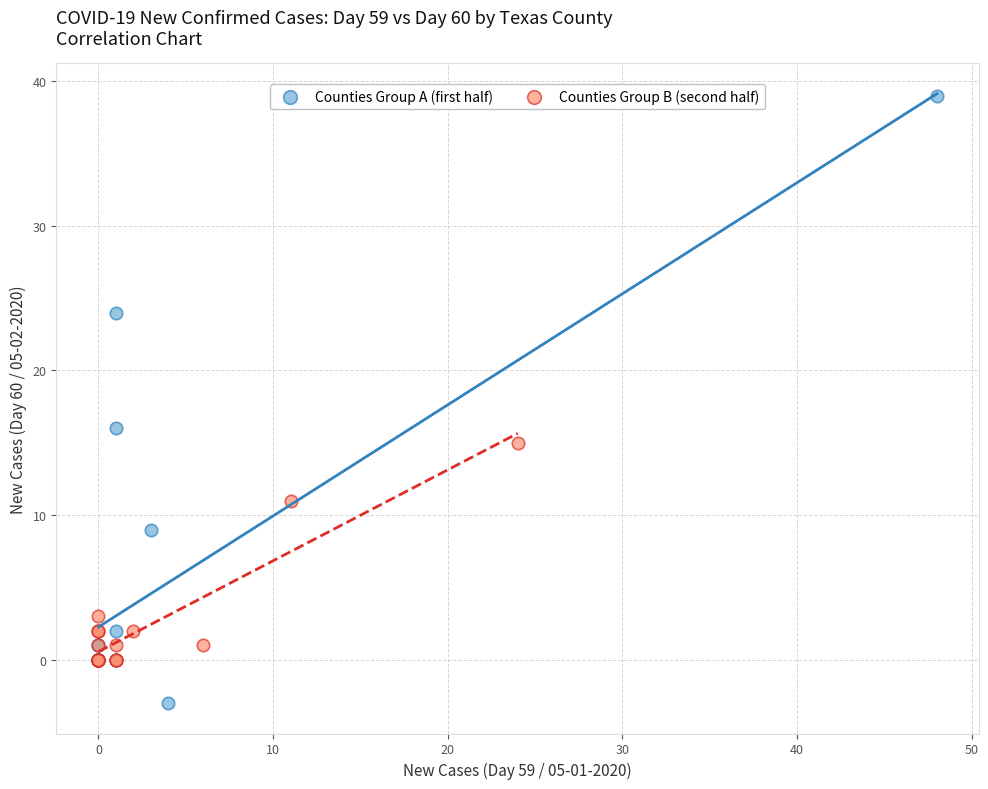

Which series contains the lowest Y value?

Counties Group A (first half)